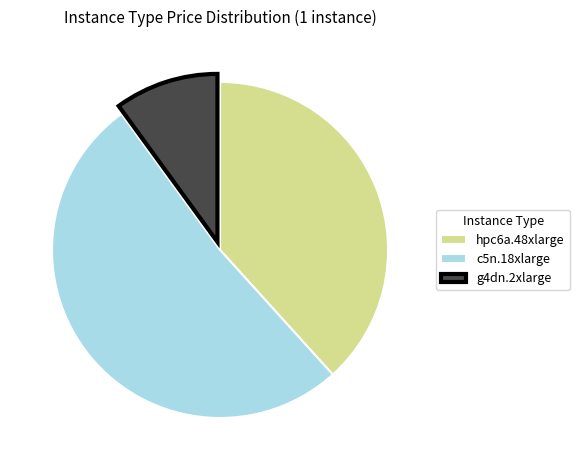

Rank the categories by value from lowest to highest.

g4dn.2xlarge, hpc6a.48xlarge, c5n.18xlarge